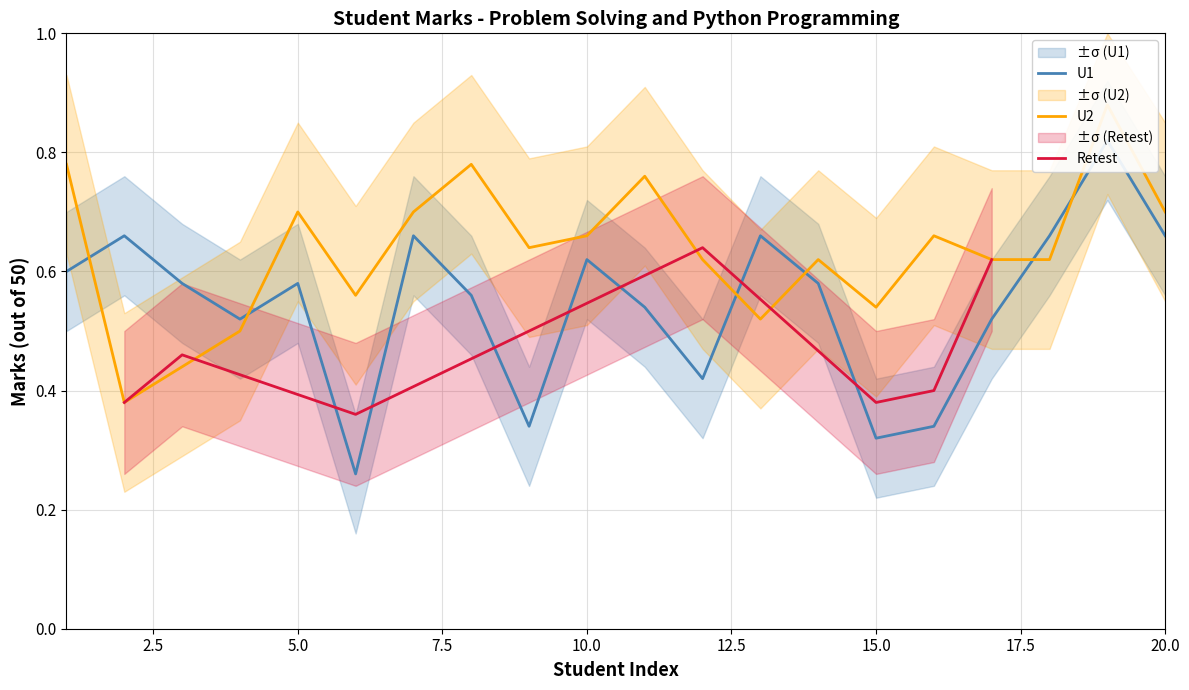

How many interior local peaks does the U1 series have?

6